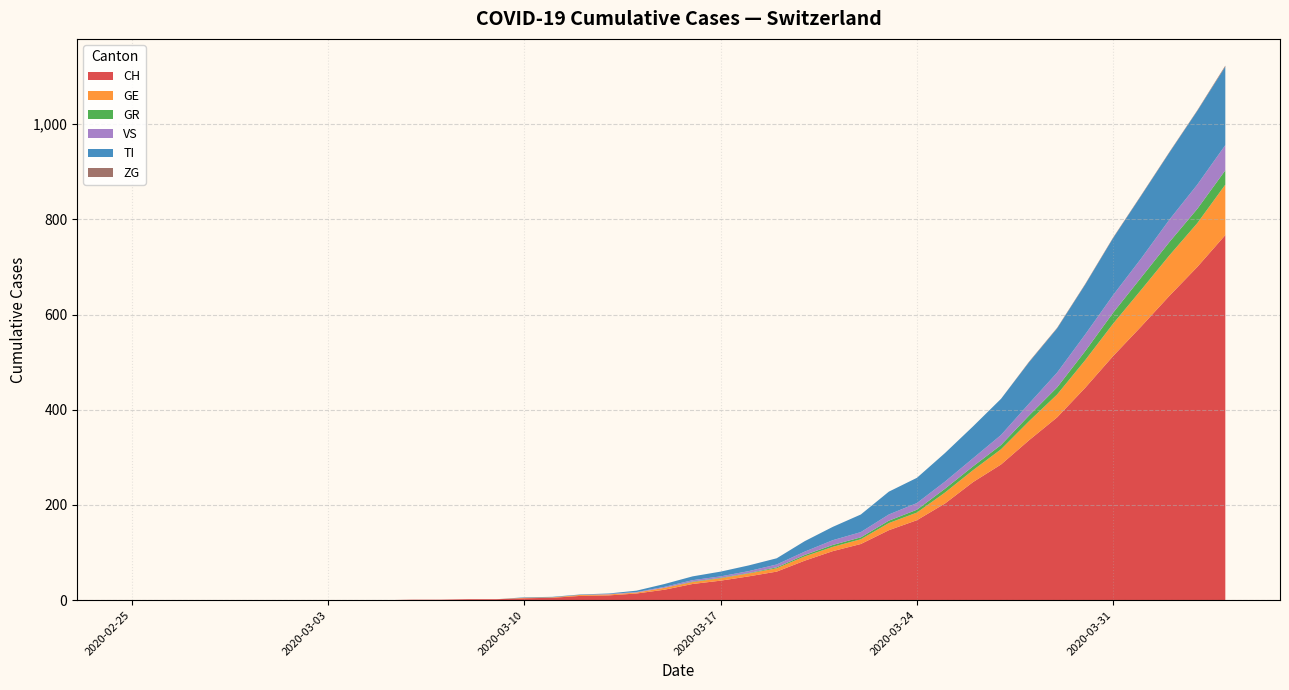

What is the highest value of the CH series?

767